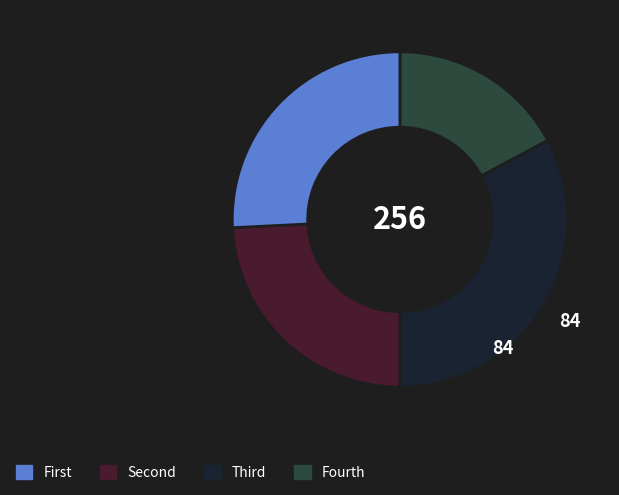

Is there any slice that represents more than half of the pie?

No